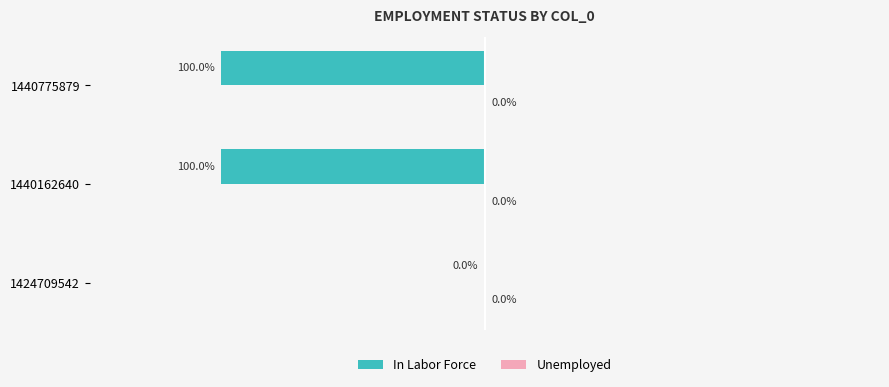

Are the bars horizontal?

Yes